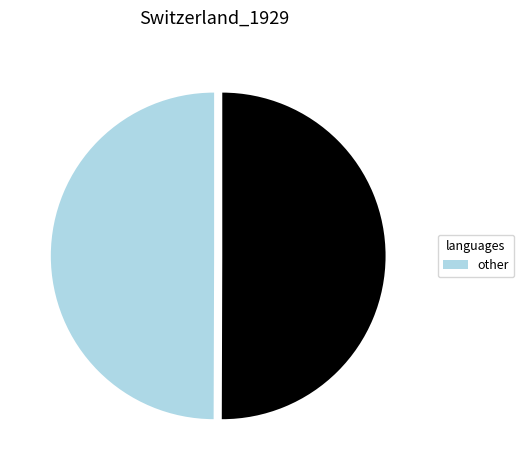

How many slices are in this pie chart?

2